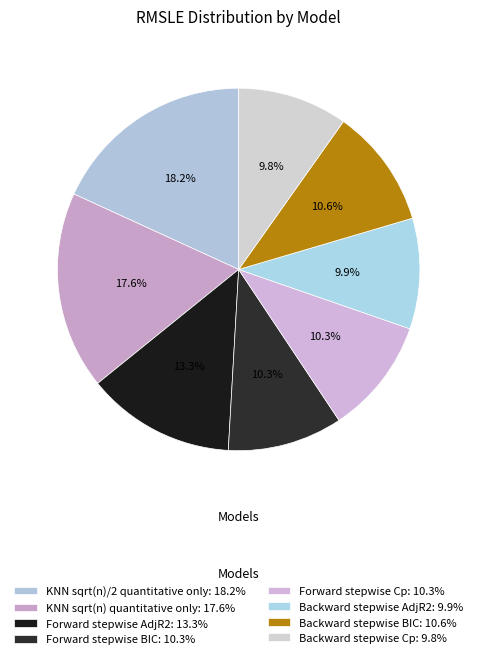

To the nearest percent, what is the difference between the KNN sqrt(n)/2 quantitative only and Forward stepwise Cp slice percentages?

8%